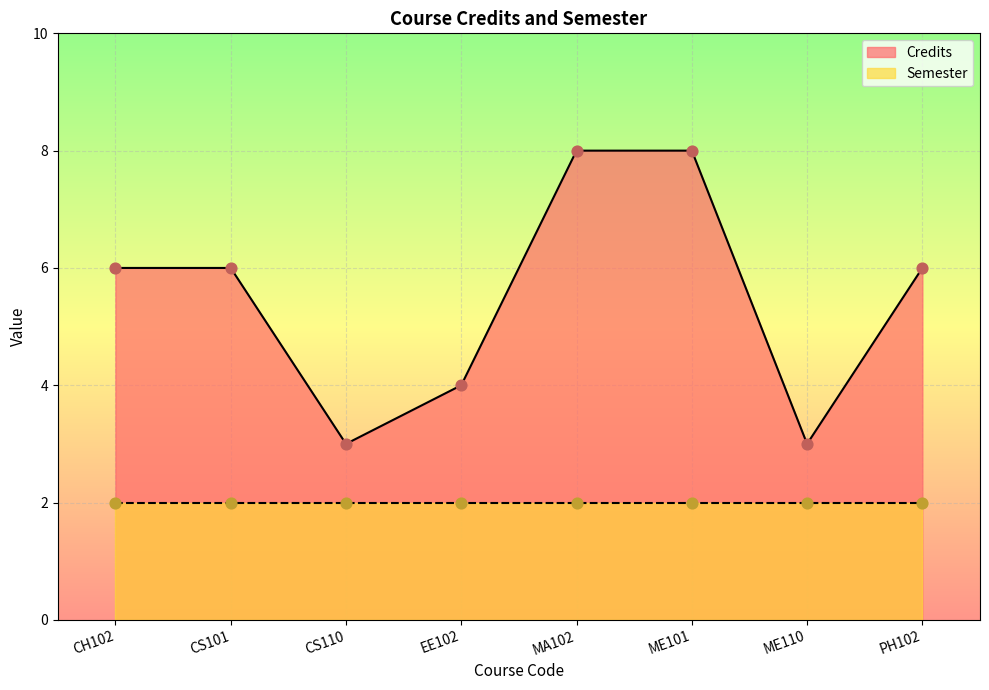

Approximately how many times larger is the value at MA102 compared to PH102?

1.3